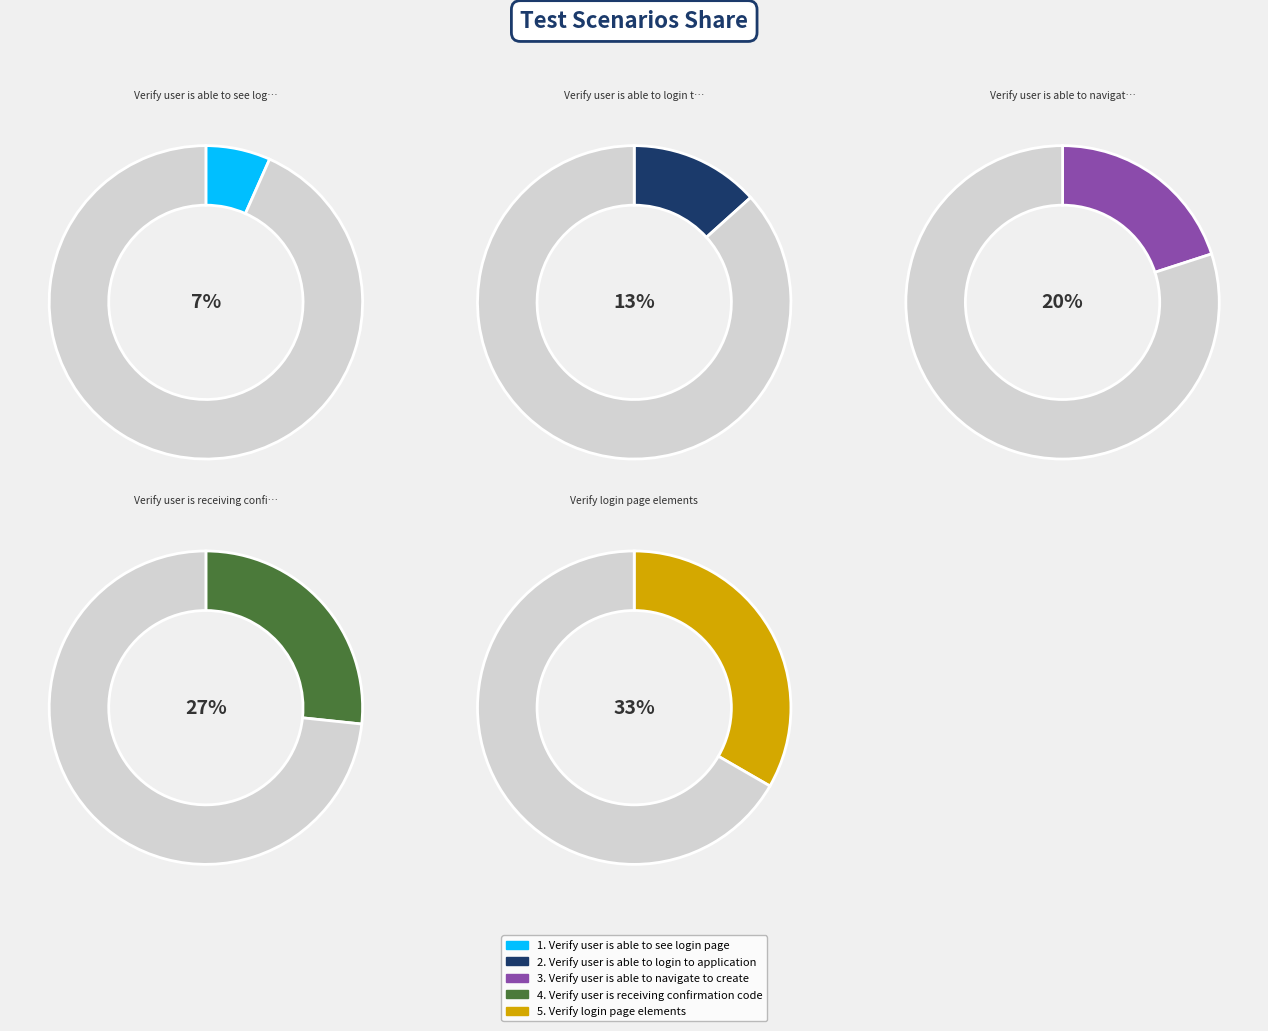

To the nearest percent, what is the combined percentage of Verify user is able to login to application and Verify user is receiving confirmation code?

40%